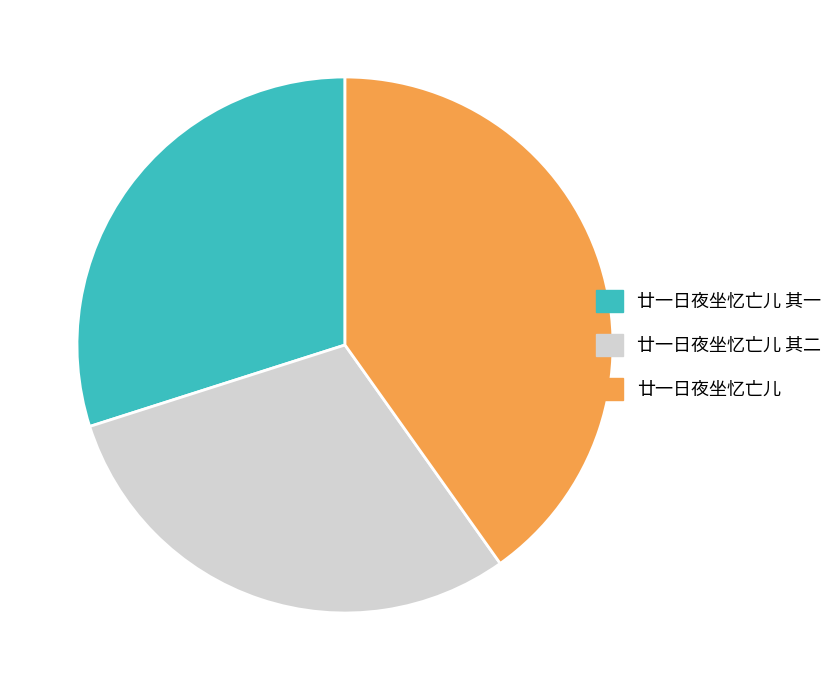

Which slice is the largest?

廿一日夜坐忆亡儿